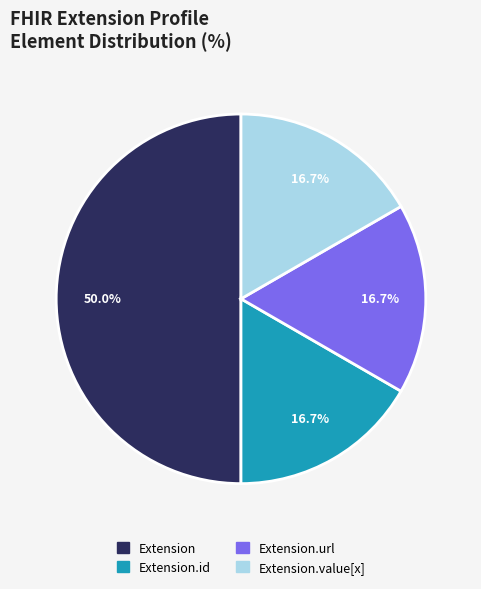

To the nearest percent, what is the difference between the largest and smallest slice percentages?

33%